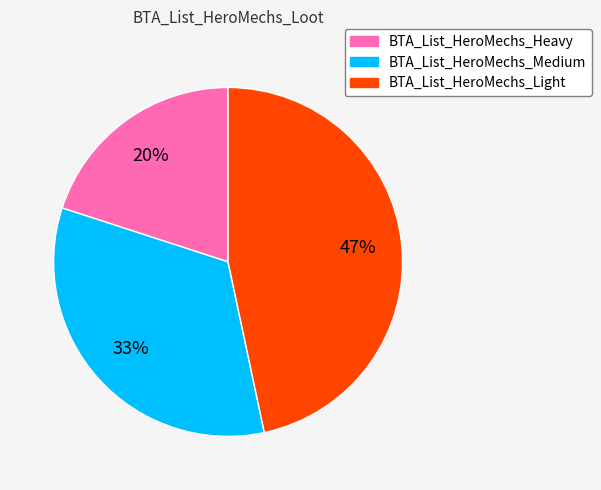

To the nearest percent, what is the combined percentage of BTA_List_HeroMechs_Heavy and BTA_List_HeroMechs_Medium?

53%